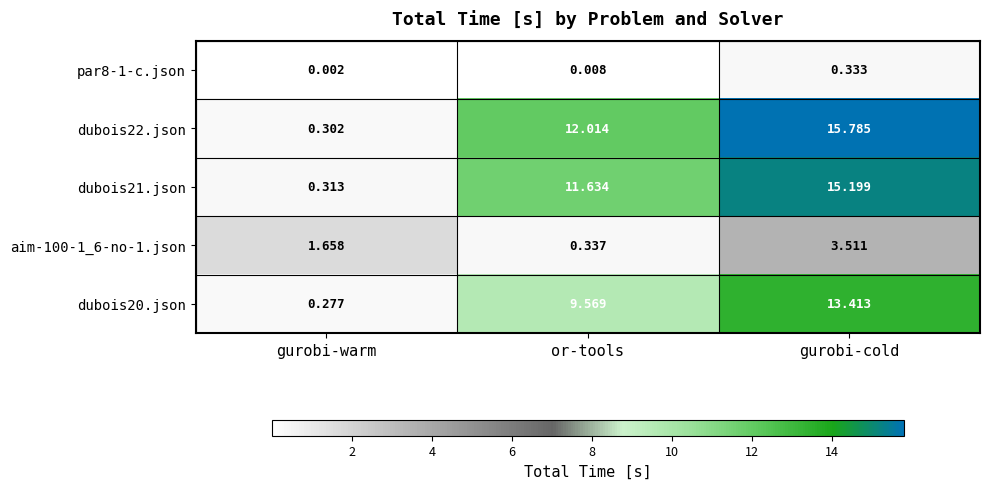

At which category does the chart reach its peak across all series?

gurobi-cold